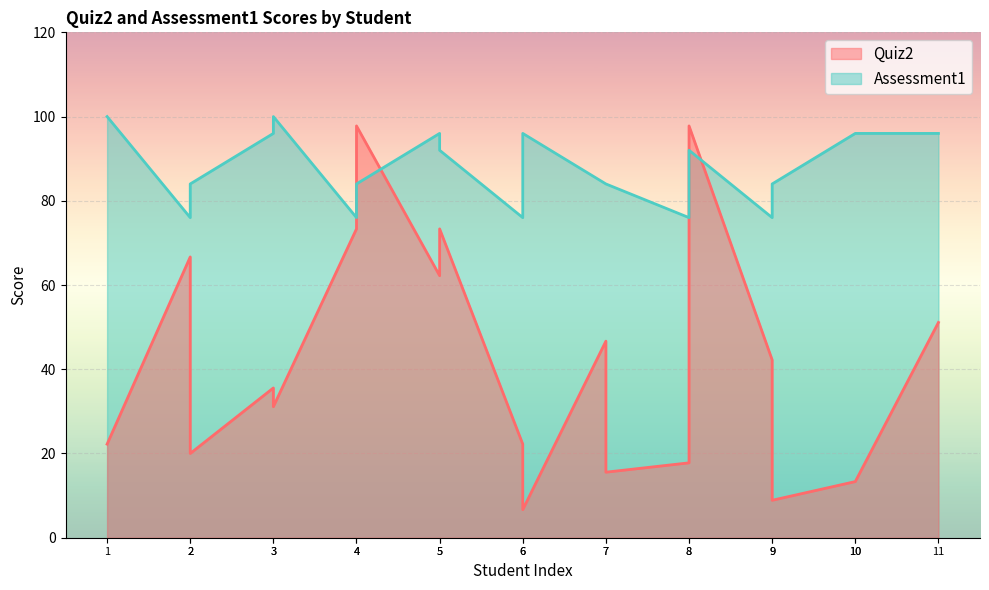

True or false: Assessment1 and Quiz2 intersect in this chart.

True